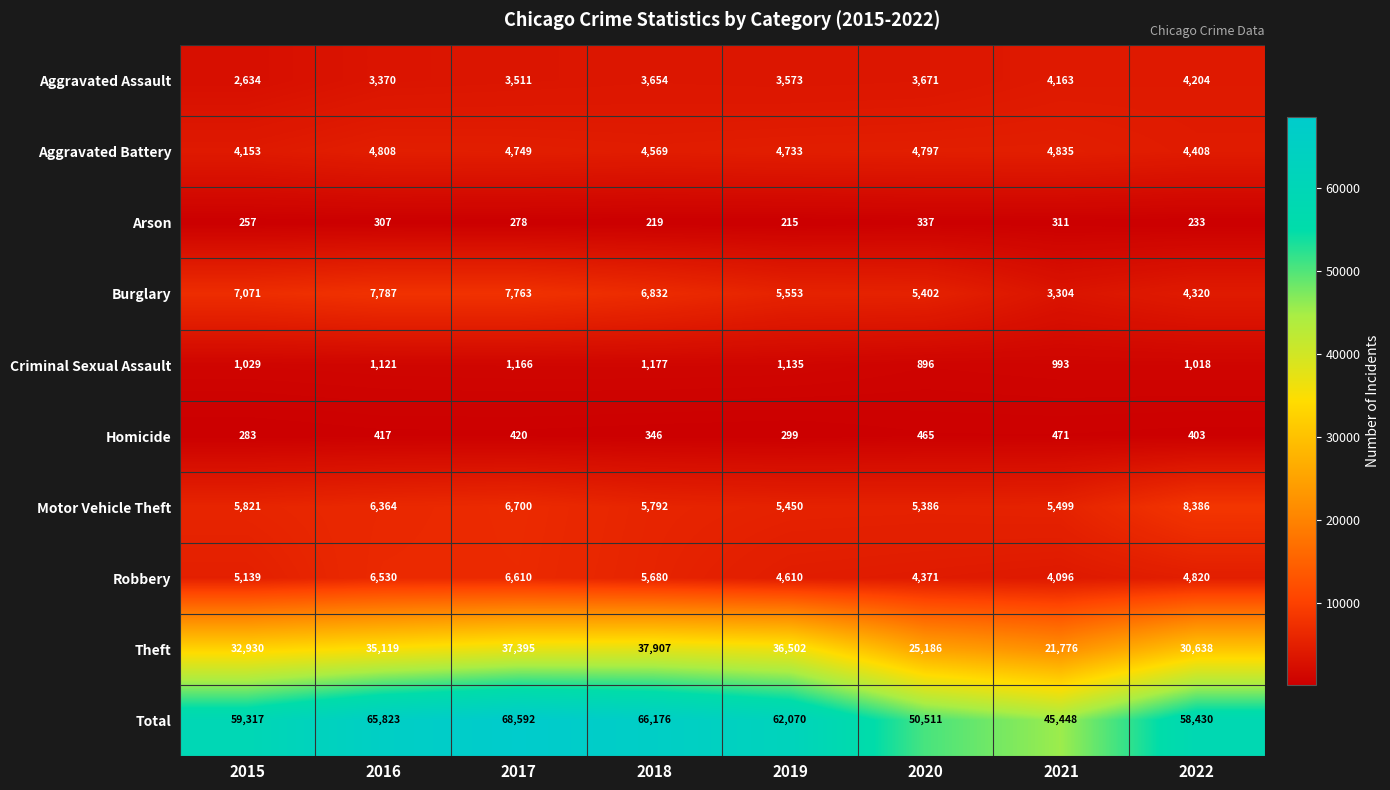

How many categories are shown in the chart?

8